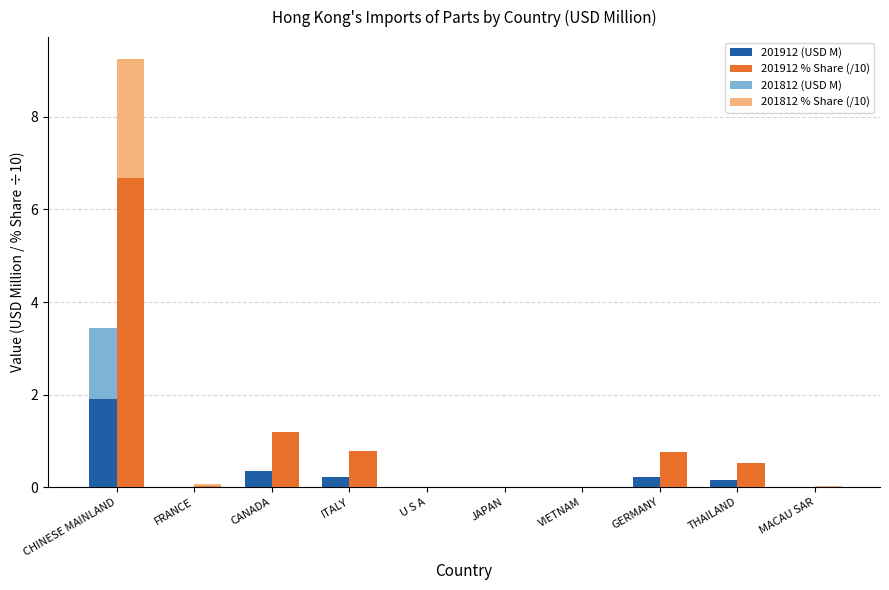

Which series has the largest total across all categories?

201912 % Share (/10)